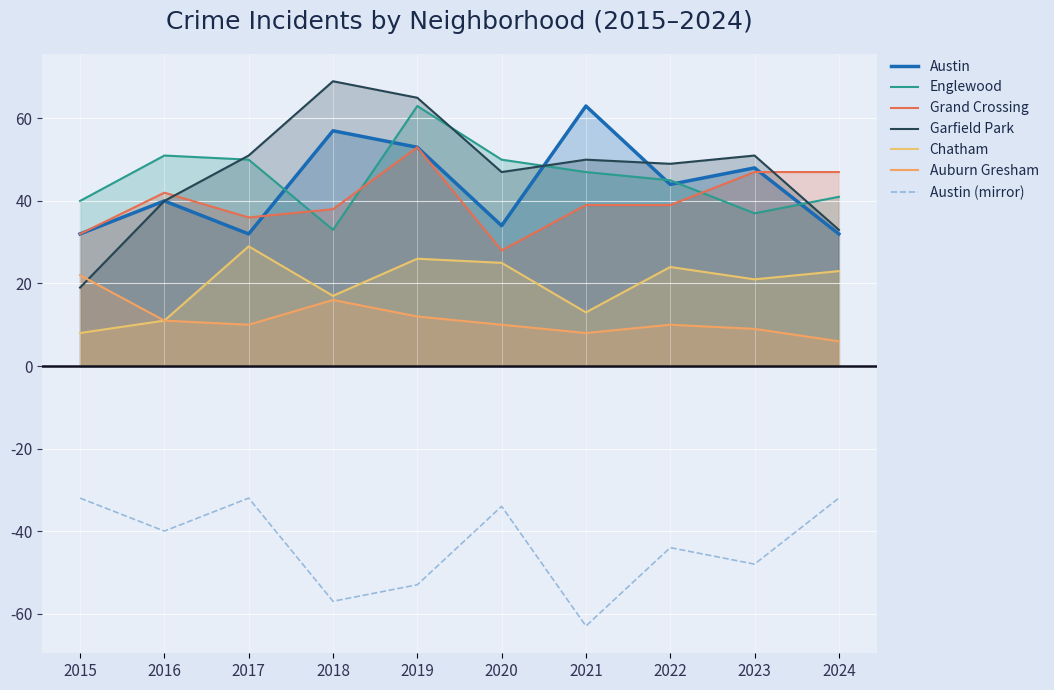

Where is the first local minimum for Austin?

2017